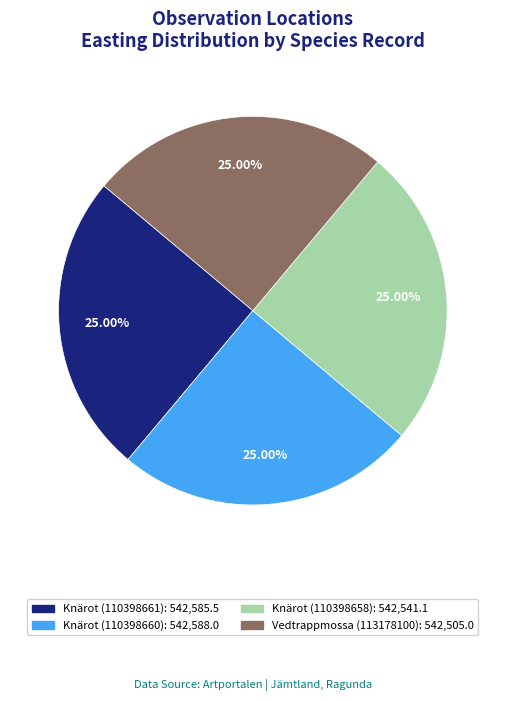

Approximately how many times larger is the value at Vedtrappmossa (113178100) compared to Knärot (110398661)?

1.0